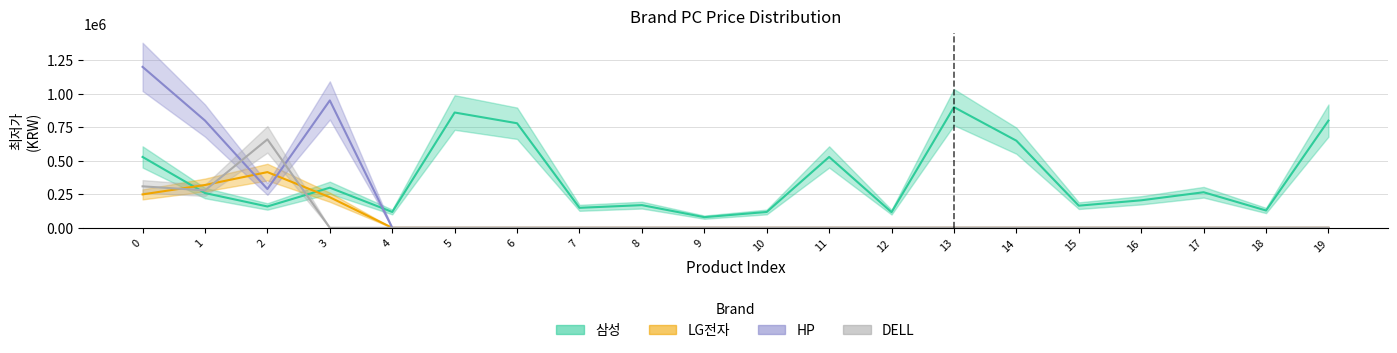

The value of HP at 6 is -742996. True or false?

False